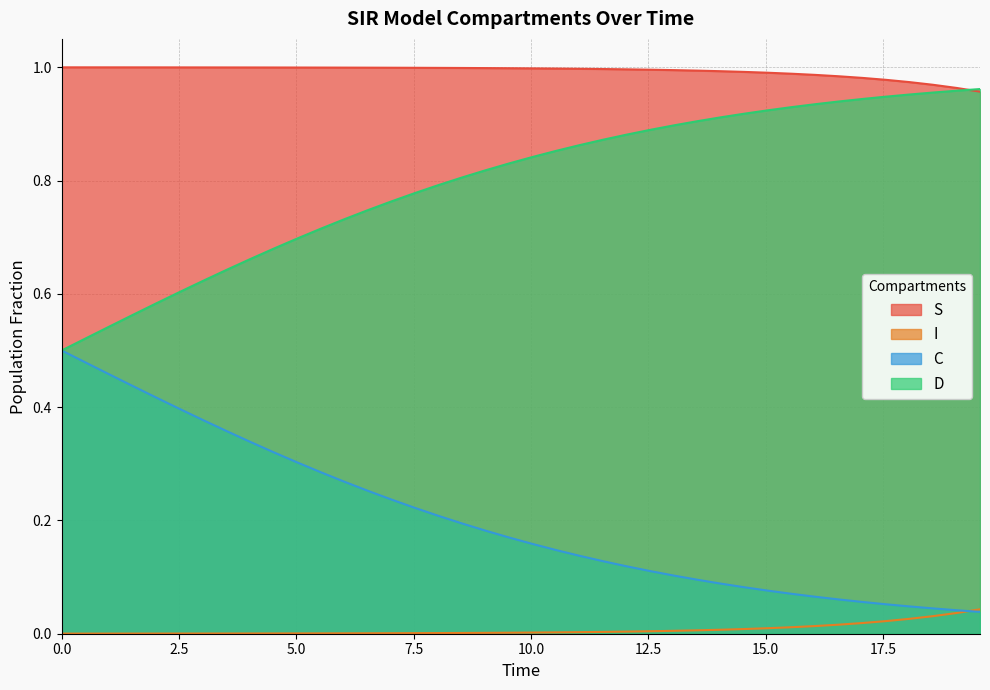

List the series in order of their overall mean, highest first.

S, D, C, I